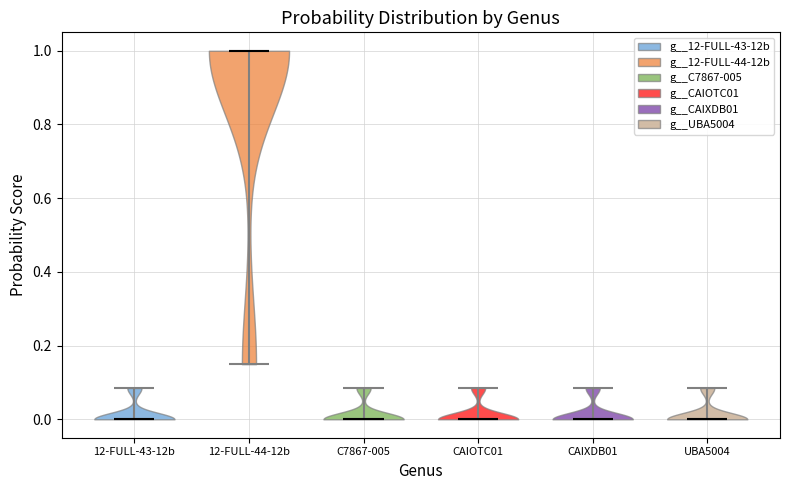

Where does the median line of the violin for 12-FULL-43-12b sit on the y-axis? The values are not printed on the chart, so give them approximately, as read against the axis.

0.00